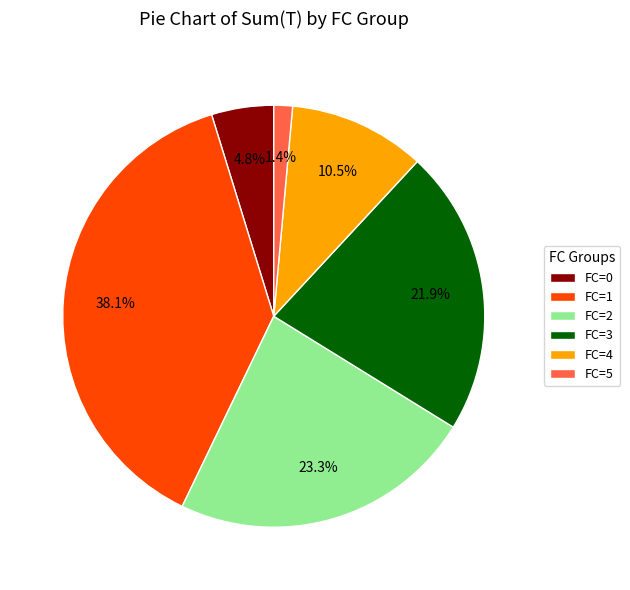

Is there any slice that represents more than half of the pie?

No